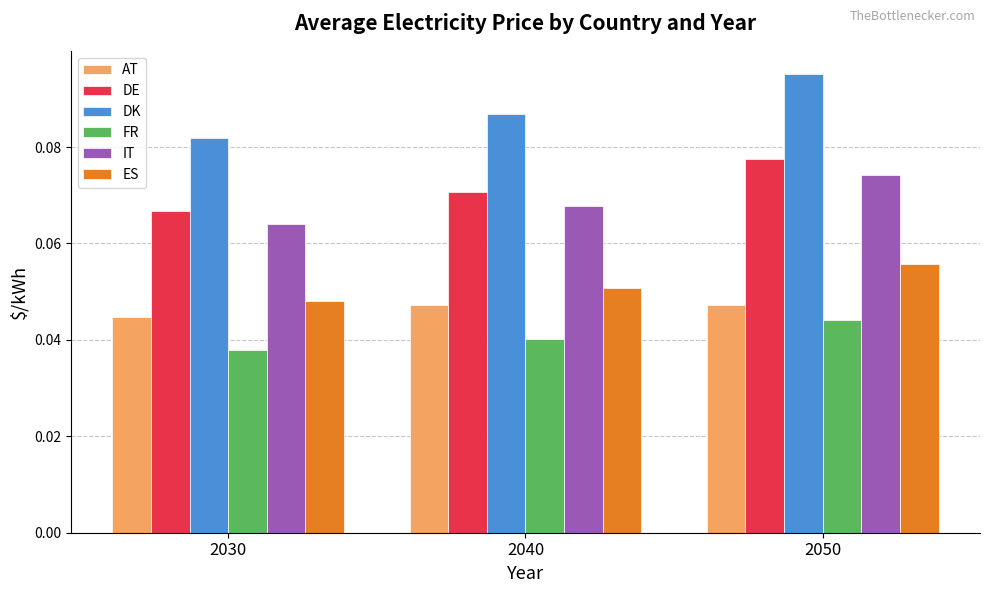

Is the value of AT at 2050 greater than the value of ES at 2040?

No